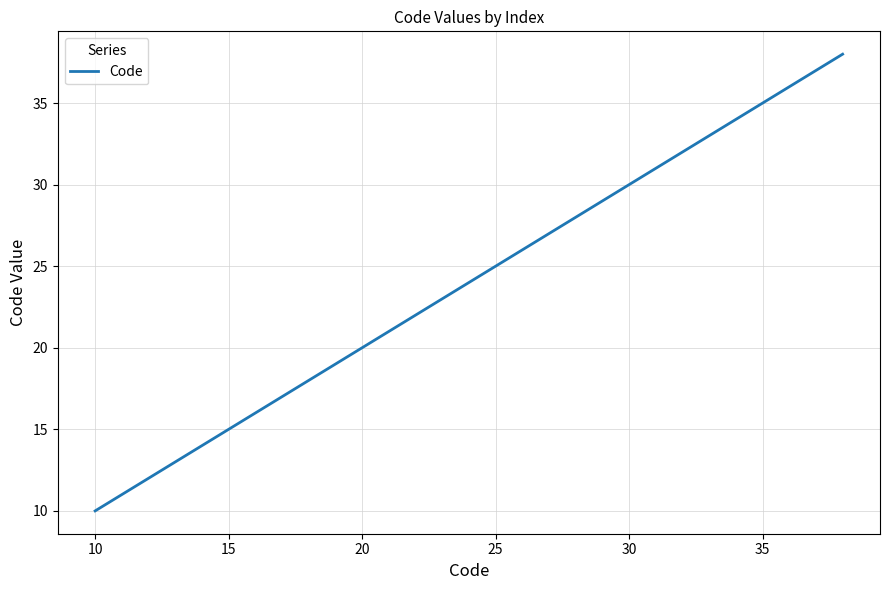

What is the minimum value shown in the chart?

10